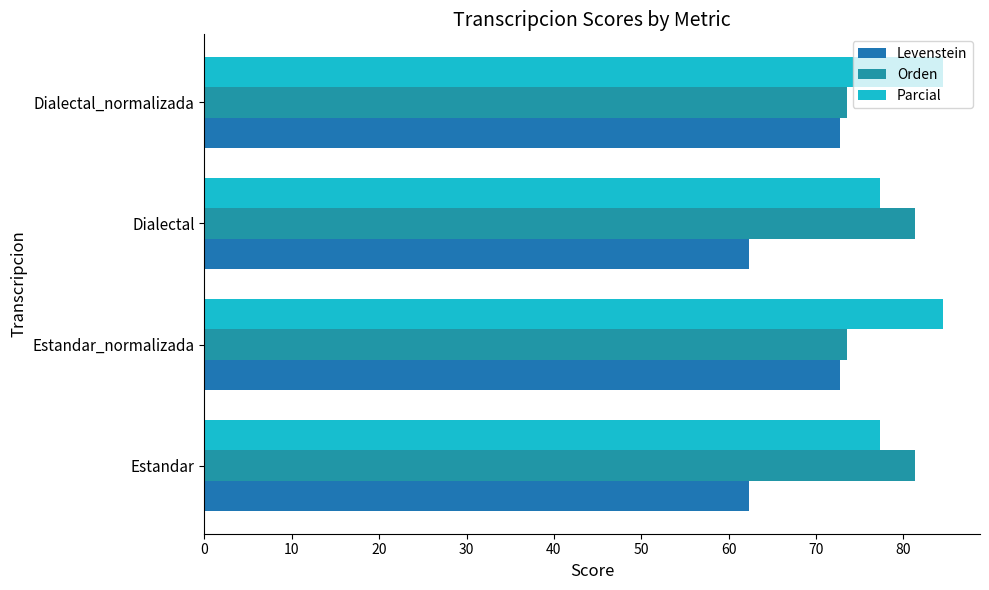

How many values in the Orden series are below 81?

2